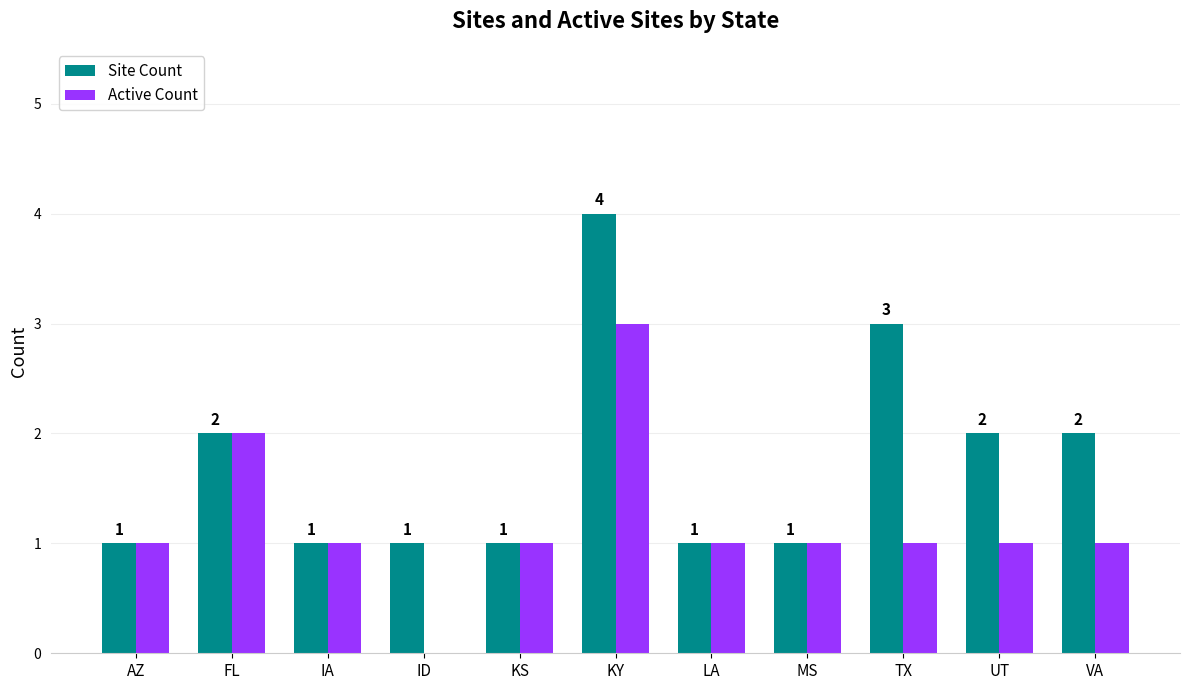

True or false: Active Count has a value of 2 at KS.

False